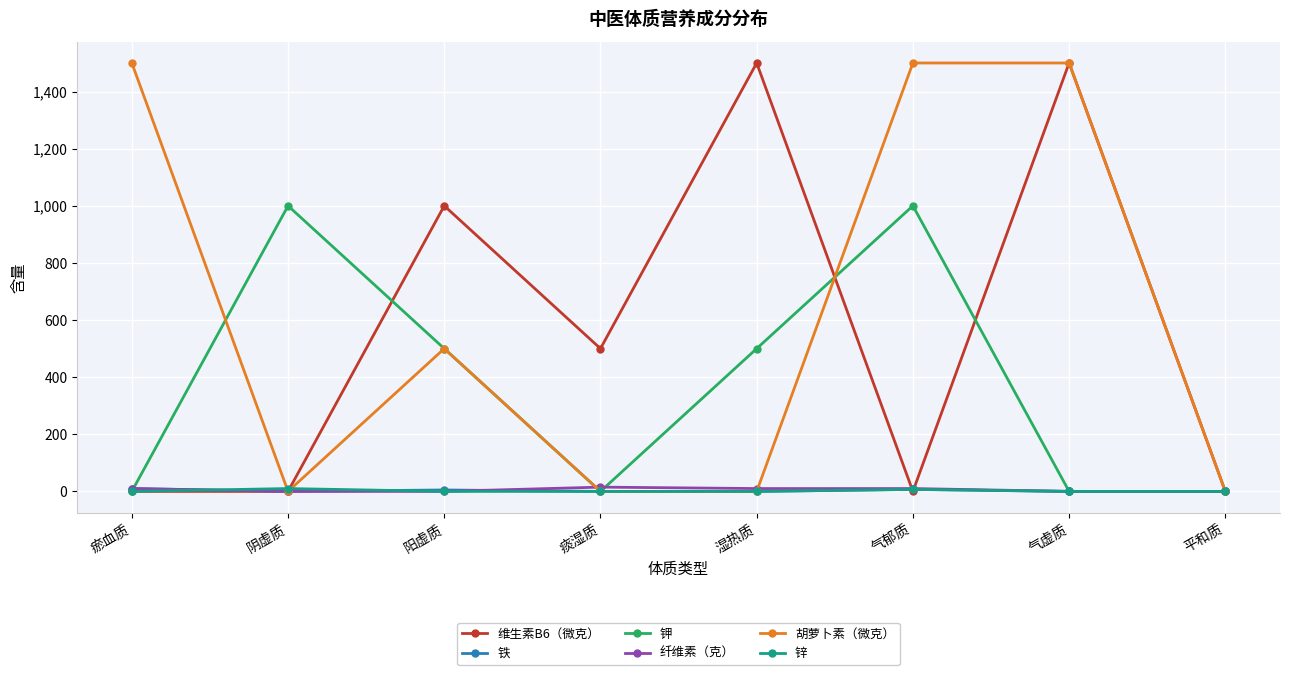

Which series changed the most between 瘀血质 and 平和质?

胡萝卜素（微克）